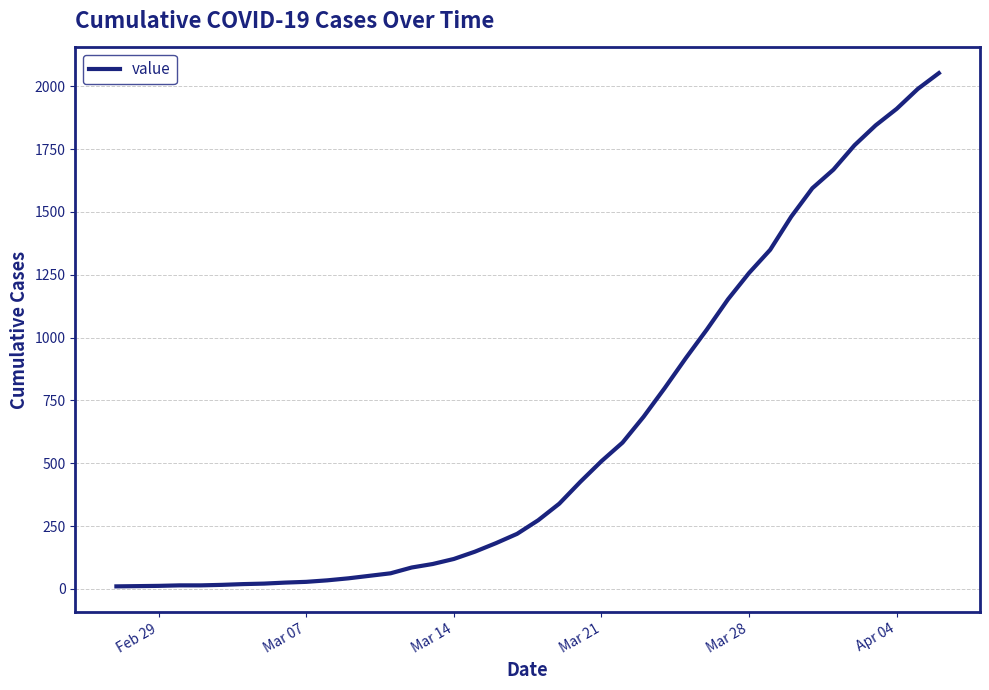

How many values are below 273?

20